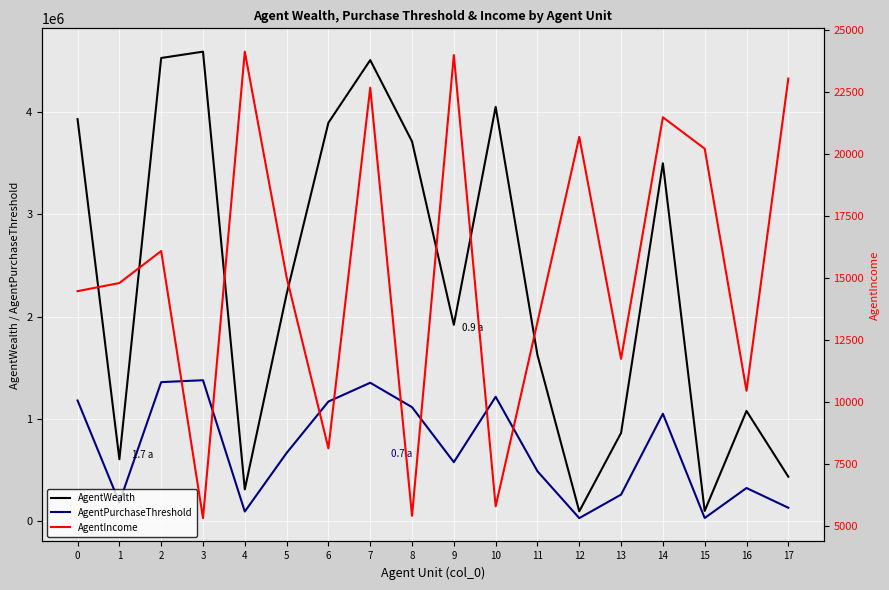

How many interior local peaks does the AgentWealth series have?

5